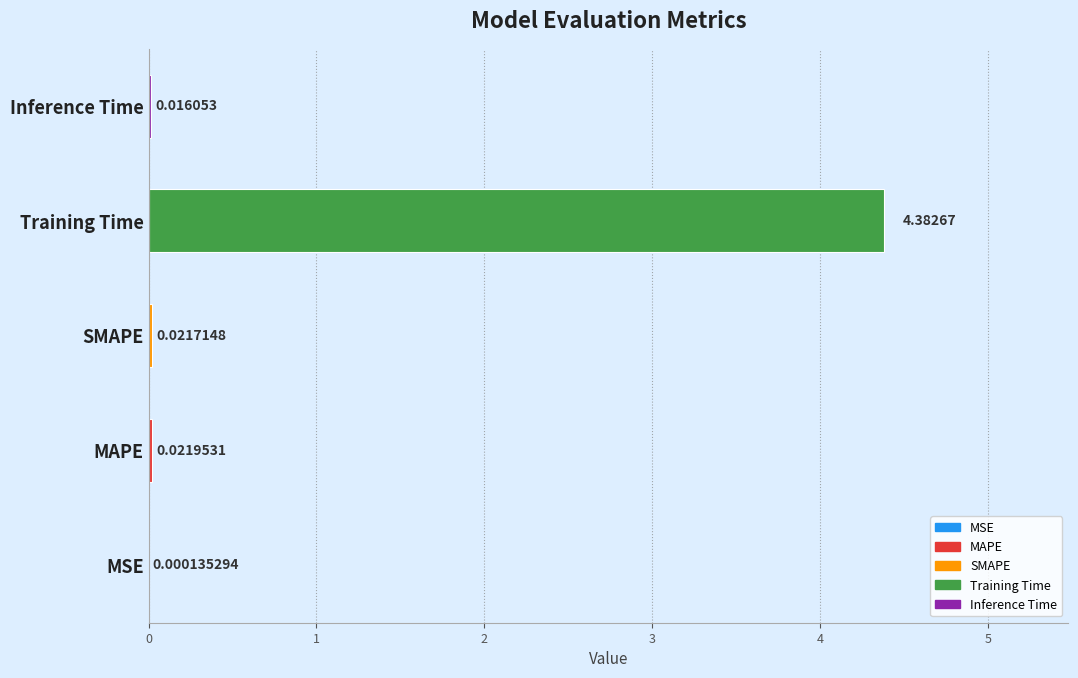

Between SMAPE and Inference Time, which is larger?

SMAPE